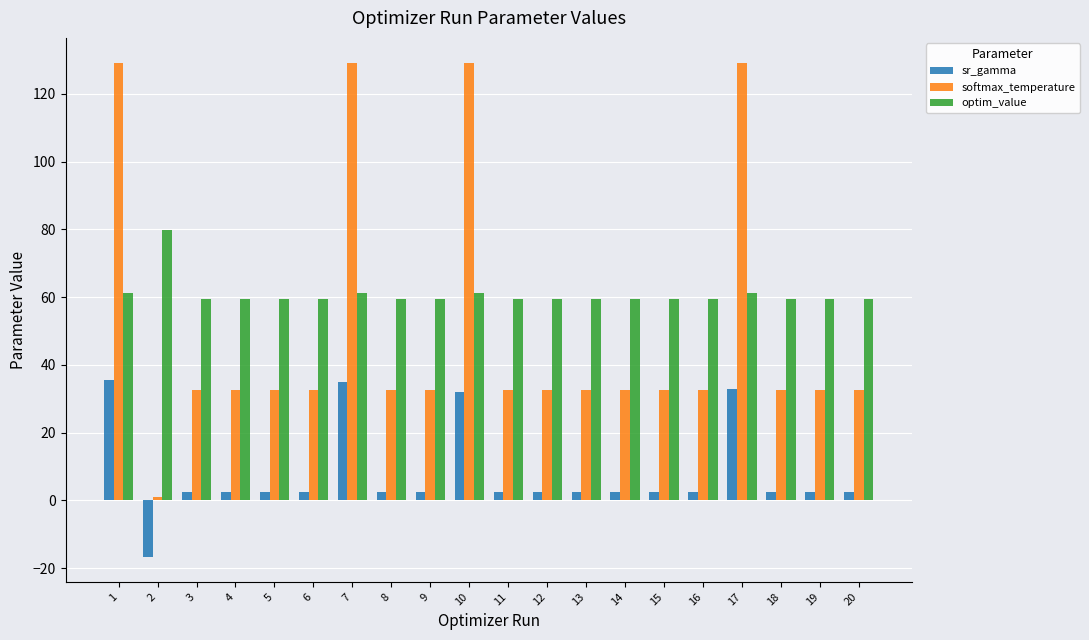

Which series has the largest total across all categories?

optim_value